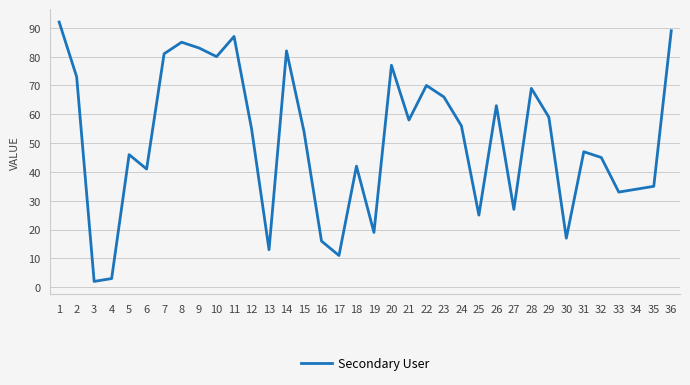

Rank the categories by value from highest to lowest.

1, 36, 11, 8, 9, 14, 7, 10, 20, 2, 22, 28, 23, 26, 29, 21, 24, 12, 15, 31, 5, 32, 18, 6, 35, 34, 33, 27, 25, 19, 30, 16, 13, 17, 4, 3